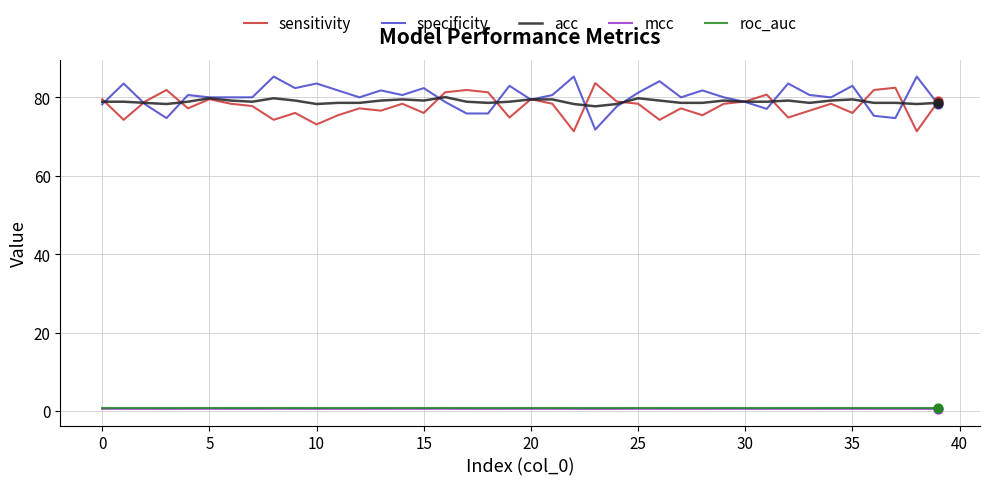

At how many categories does at least one series exceed 21?

40